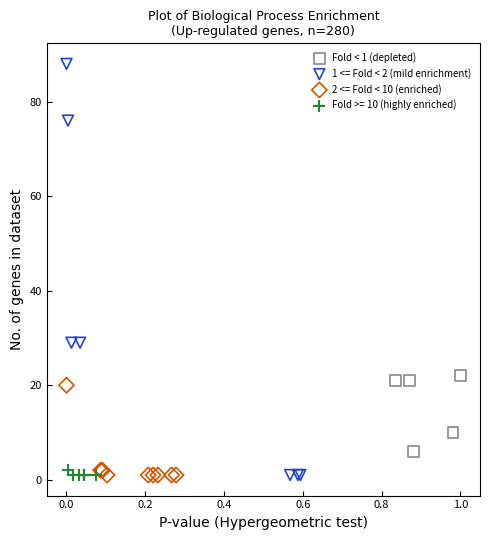

Which series has the widest spread of Y values?

1 <= Fold < 2 (mild enrichment)